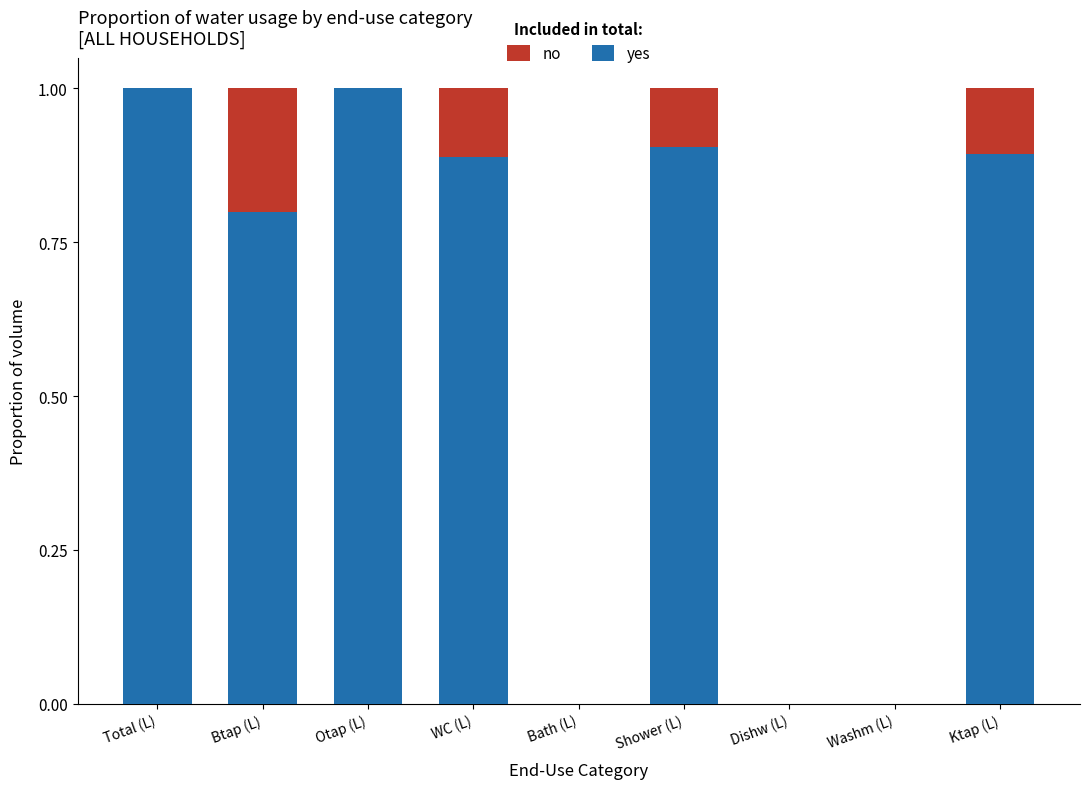

What is the total value across all series at Shower (L)?

1.0